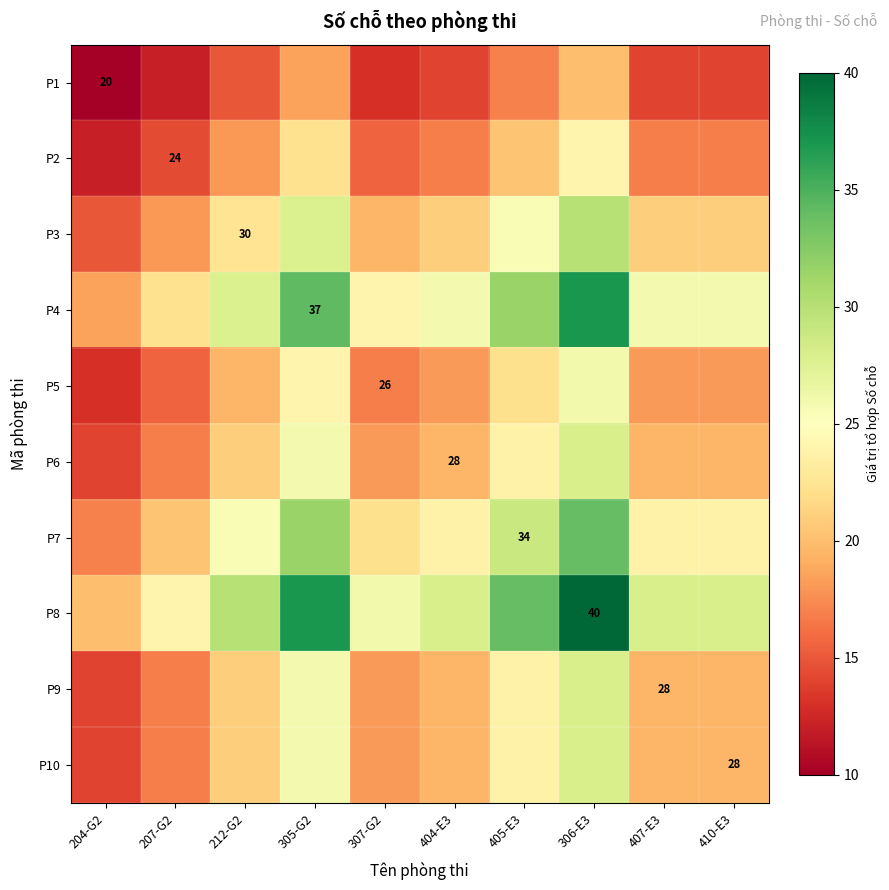

Which label corresponds to the largest value in the chart?

306-E3